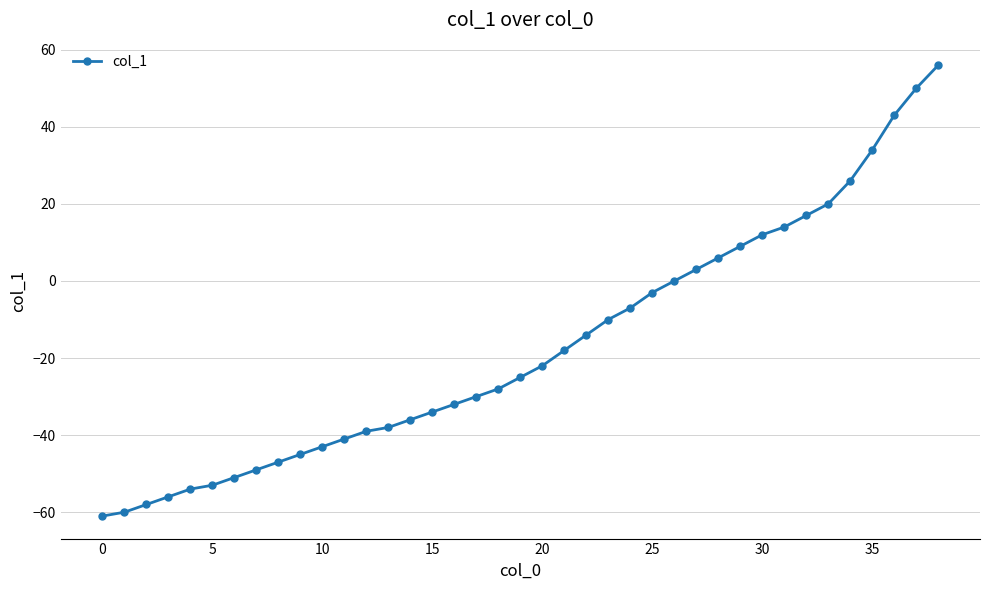

What is the average value?

-17